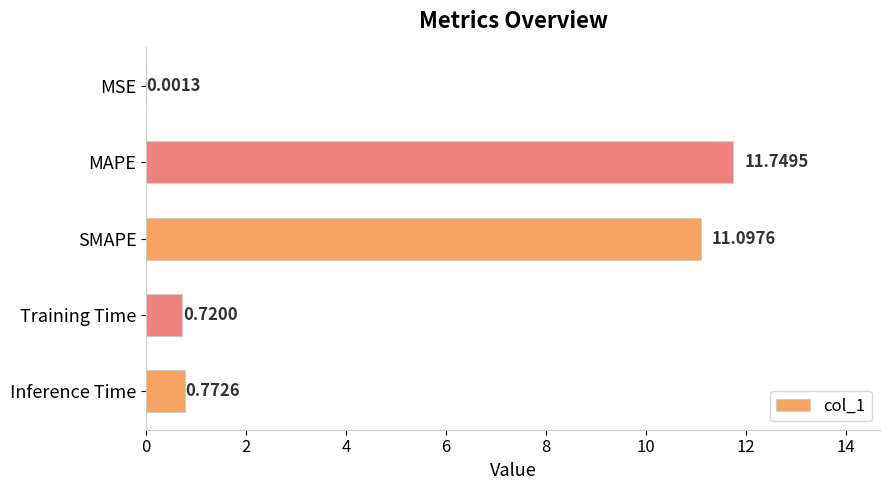

Are the bars horizontal?

Yes